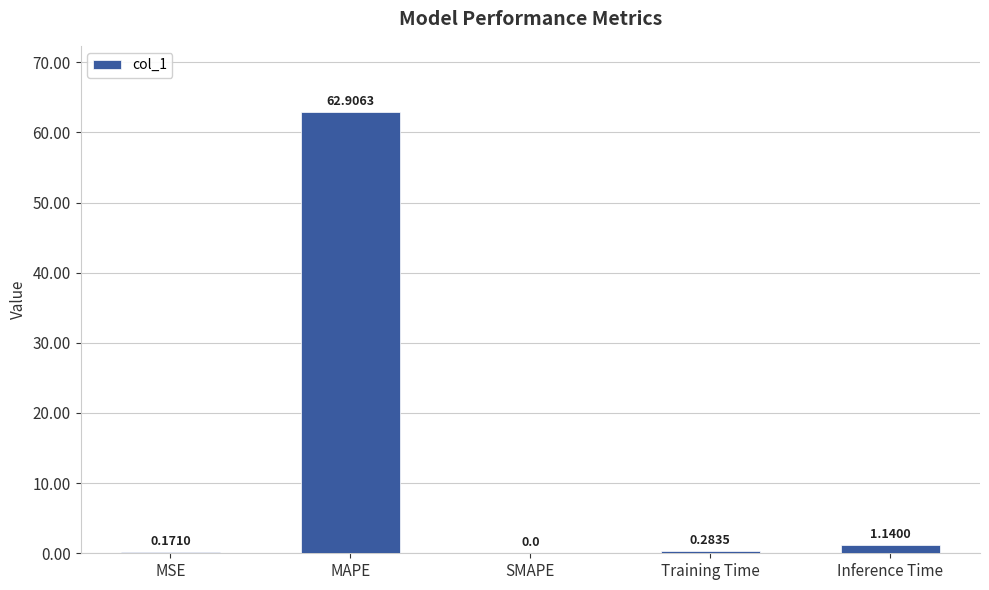

Count the number of data series in this chart.

1